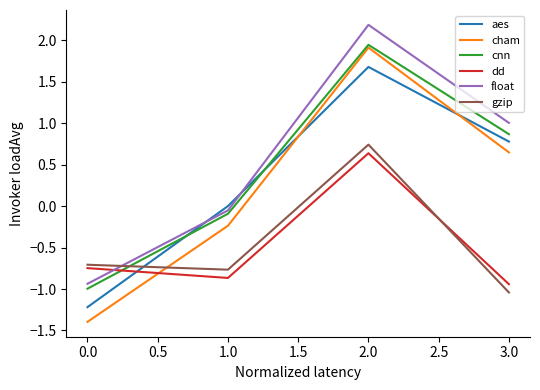

How many lines are shown in the chart?

6